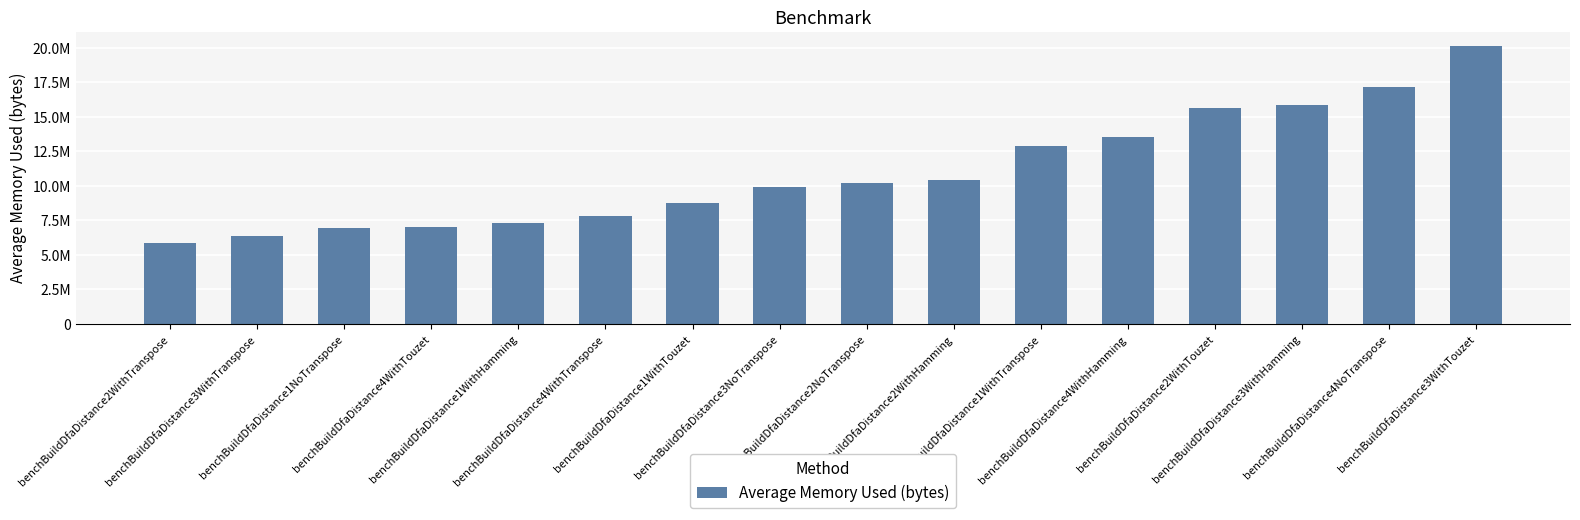

Are the bars horizontal?

No